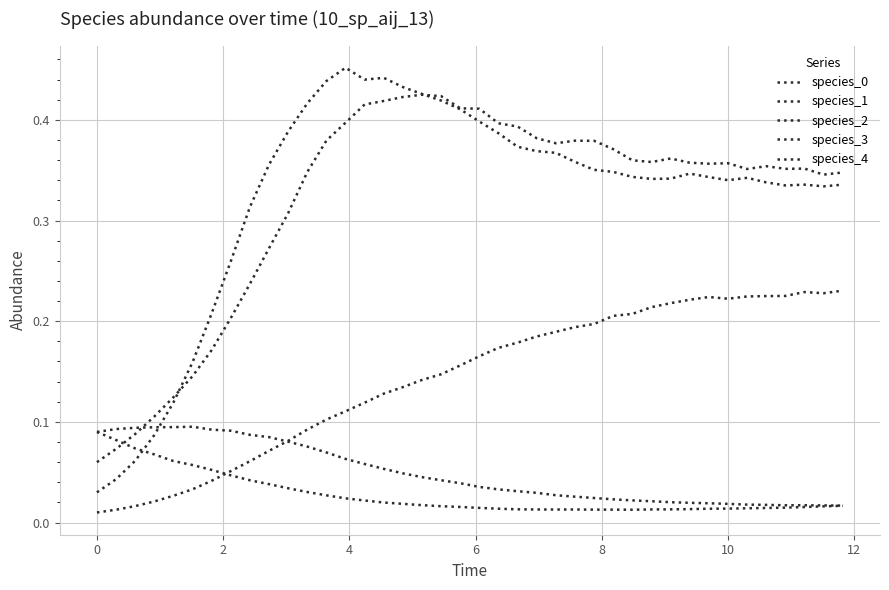

In species_1, how many points are lower than both neighbors (excluding endpoints)?

2